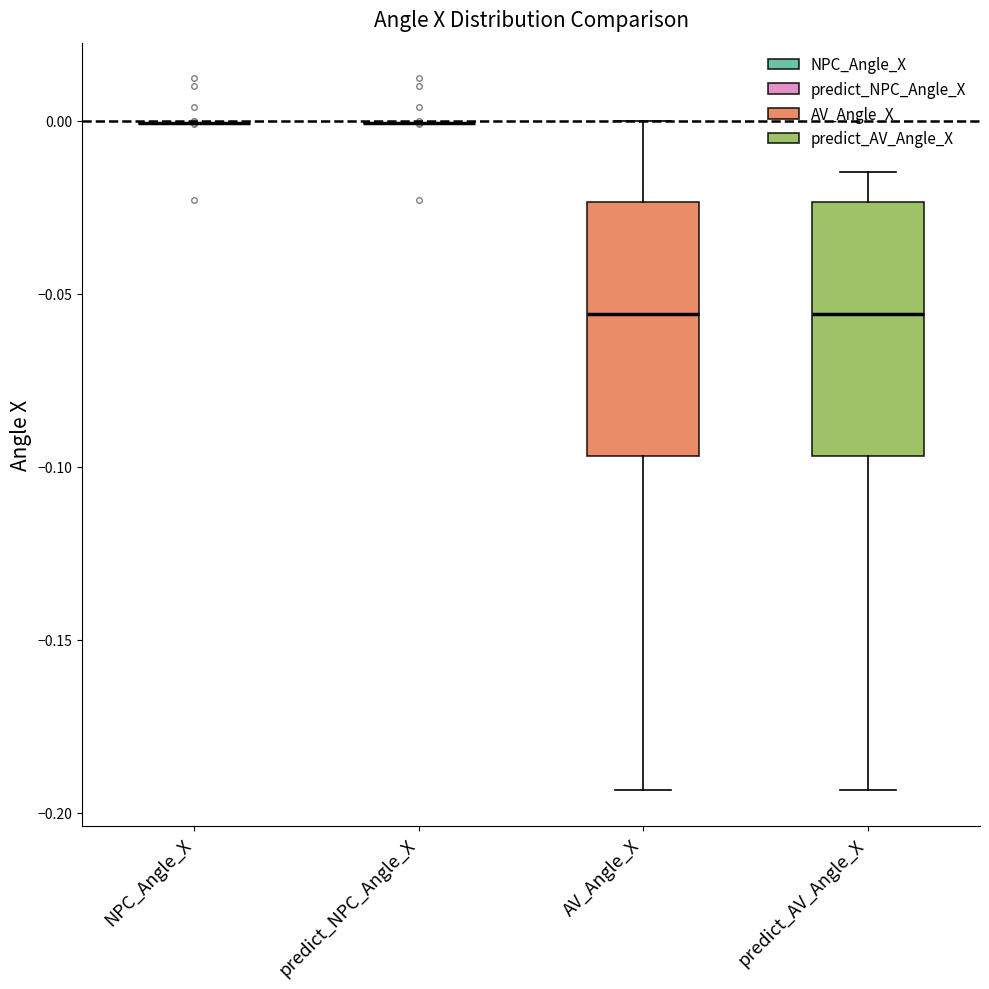

Reading left to right, transcribe this box plot: for each box, give where its median line is, the range the box spans, and where its two whiskers end, as read against the y-axis. The values are not printed on the chart, so give them approximately, as read against the axis.

NPC_Angle_X: box collapsed to a line at 0.000, whiskers 0.000 to 0.000
predict_NPC_Angle_X: box collapsed to a line at 0.000, whiskers 0.000 to 0.000
AV_Angle_X: median -0.055, box -0.095 to -0.025, whiskers -0.195 to 0.000
predict_AV_Angle_X: median -0.055, box -0.095 to -0.025, whiskers -0.195 to -0.015